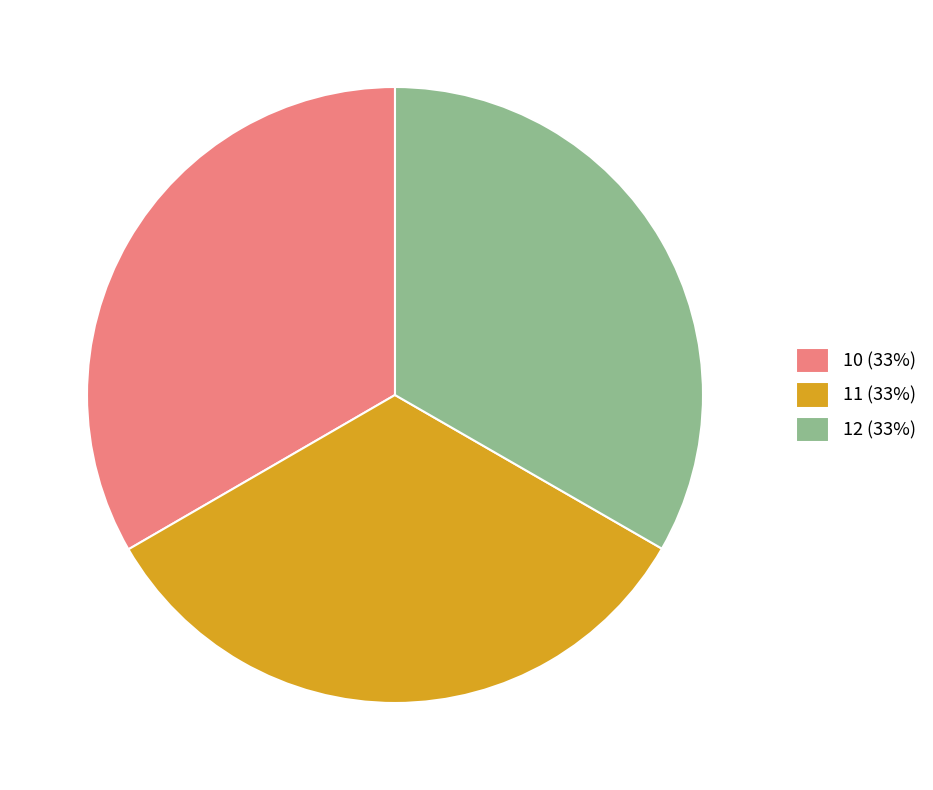

The 12 slice represents 33% of the pie. True or false?

True